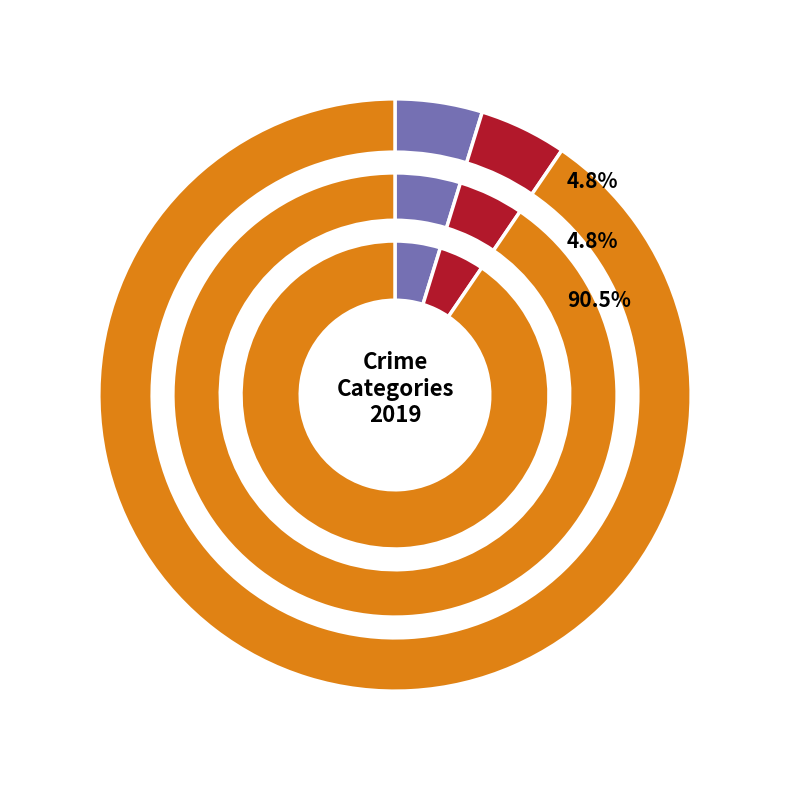

Is it true that Aggravated Assault is 1% of the pie?

False